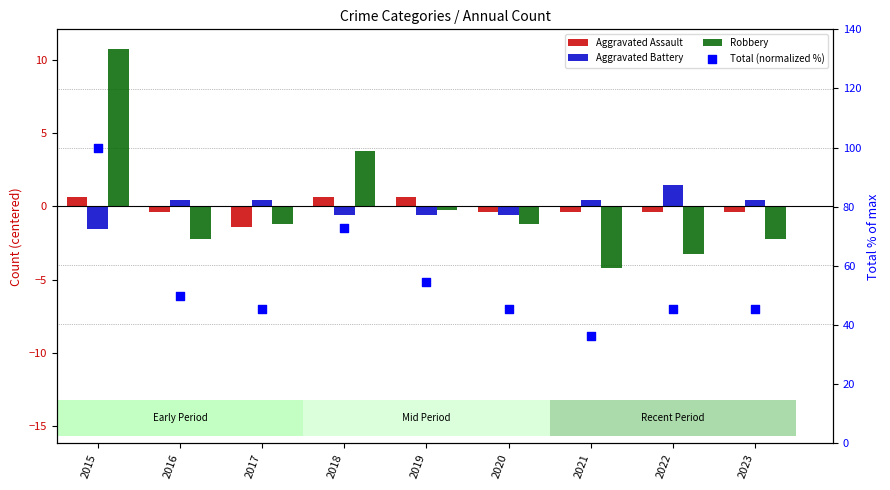

At which category is the sum across all series the highest?

2015